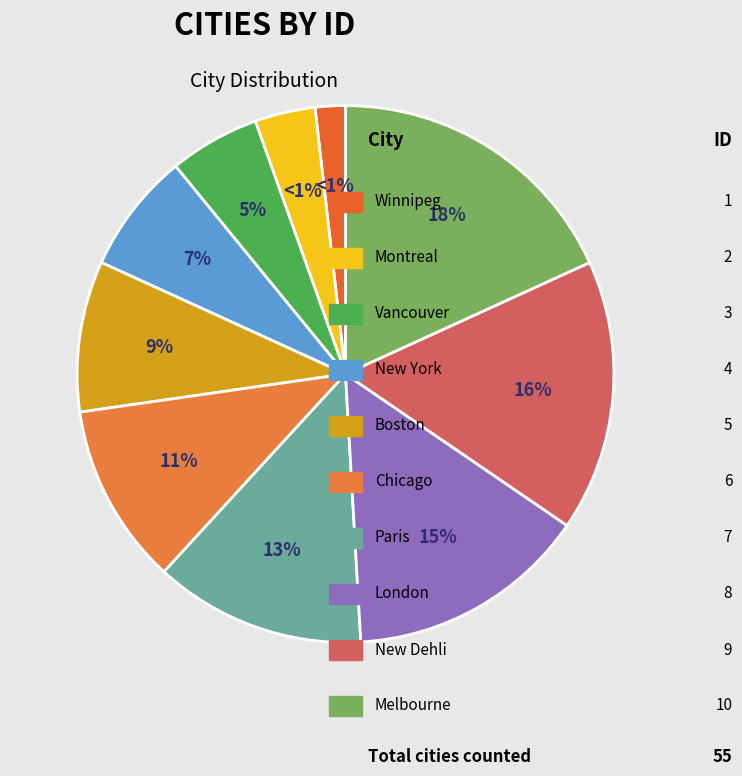

Combined, do Paris and London account for over 50%?

No